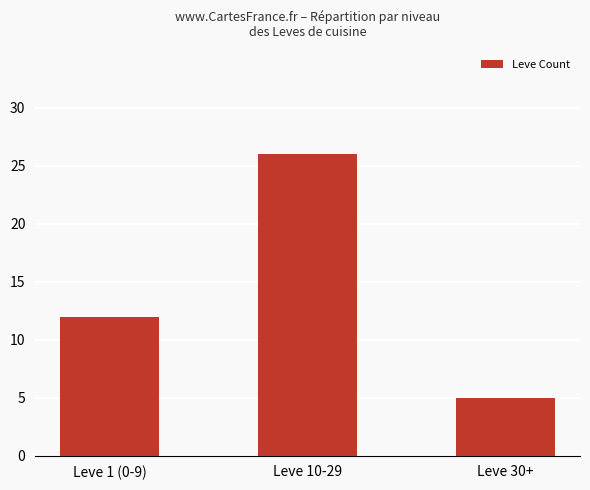

What is the ratio of the value at Leve 10-29 to the value at Leve 30+?

5.2